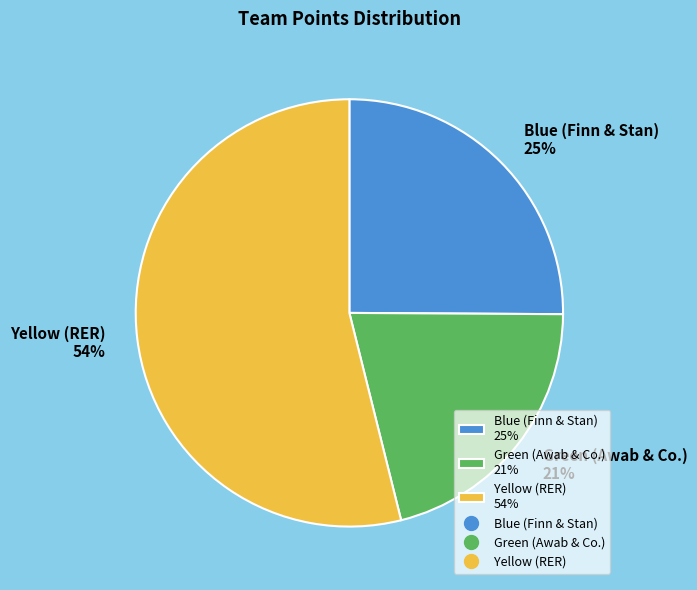

To the nearest percent, what is the average slice percentage?

33%